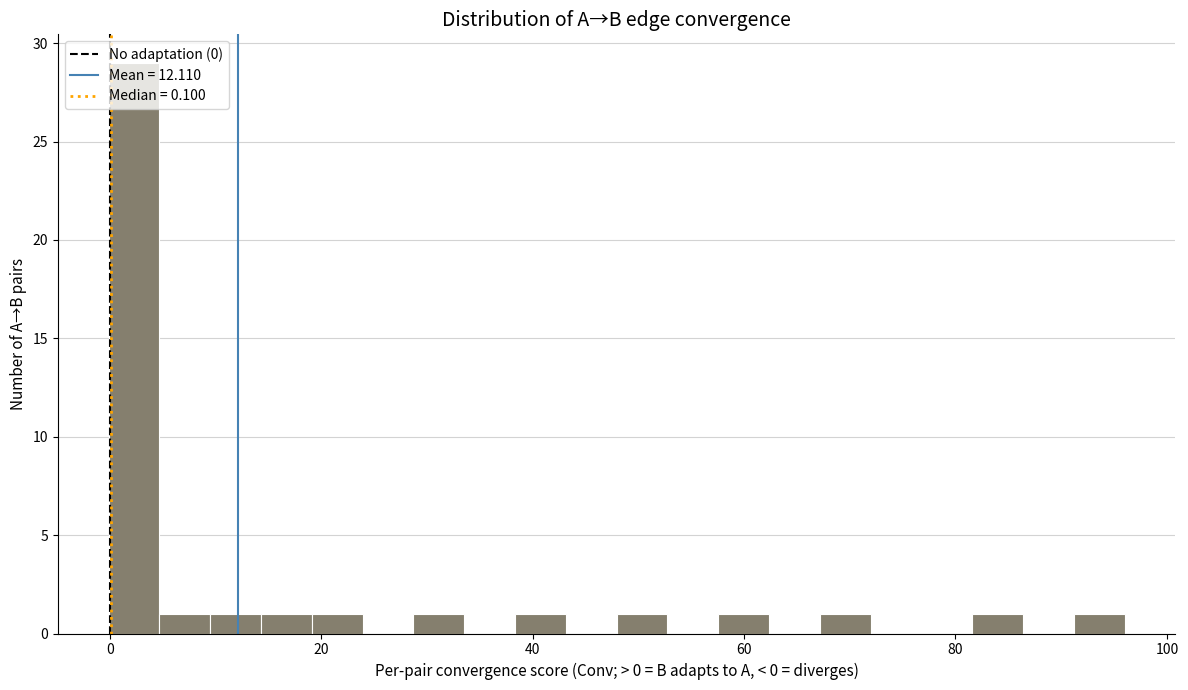

Around what value on the x-axis is the tallest bar? Give the approximate position of its centre, as read against the axis.

2